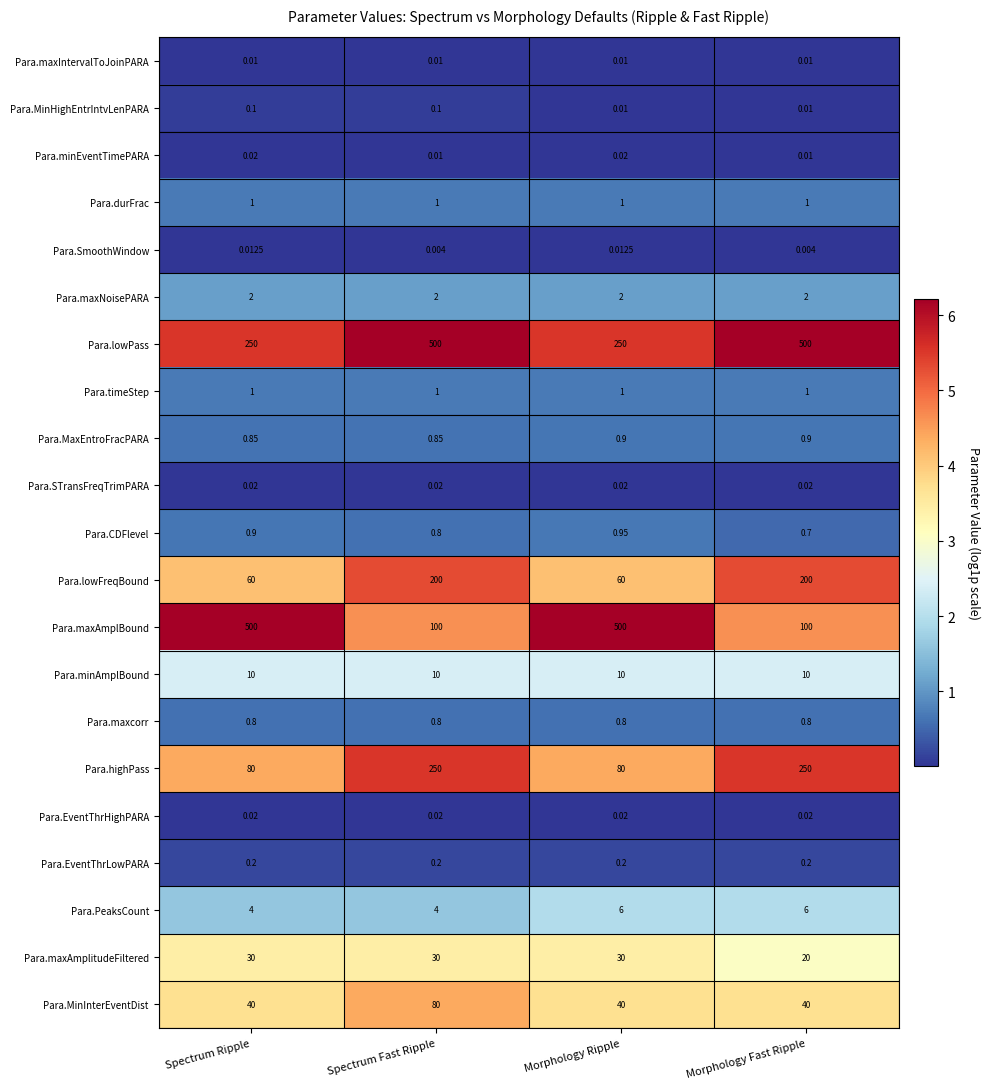

Which series changed the most between Spectrum Fast Ripple and Morphology Ripple?

Para.maxAmplBound